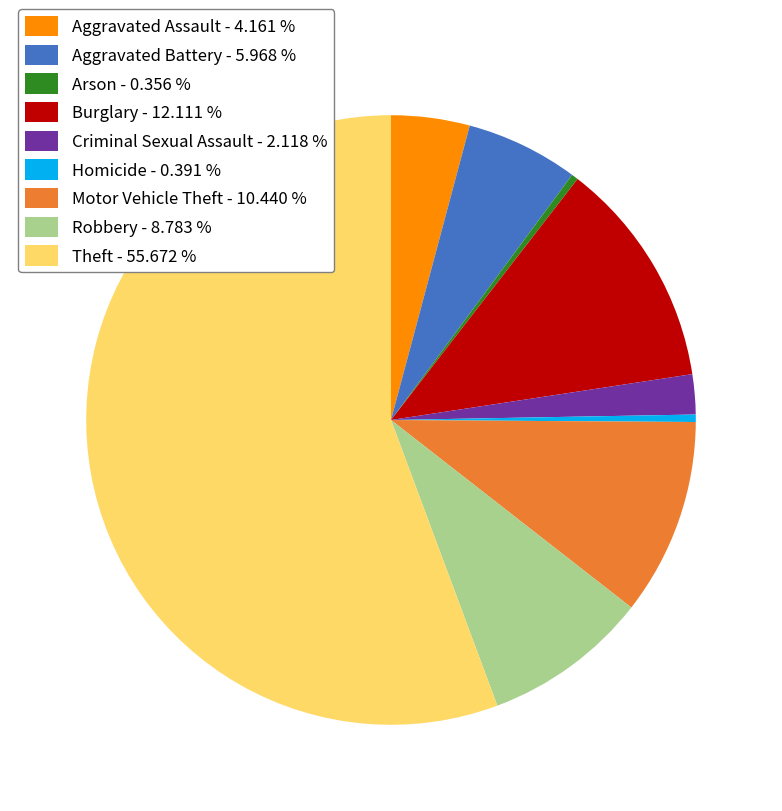

Combined, do Burglary - 12.111 % and Theft - 55.672 % account for over 50%?

Yes